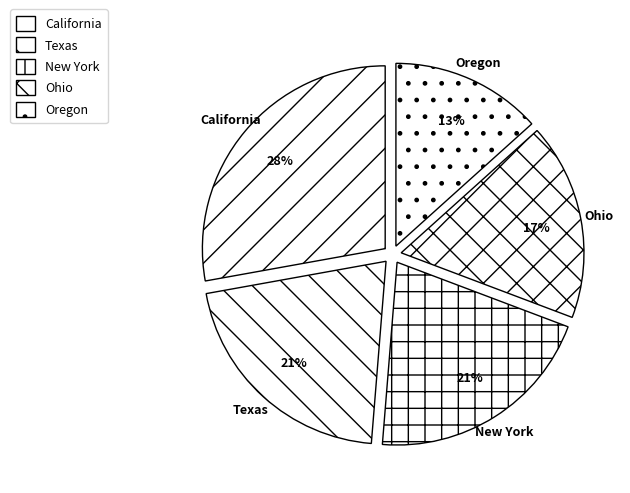

Which slice is the smallest?

Oregon